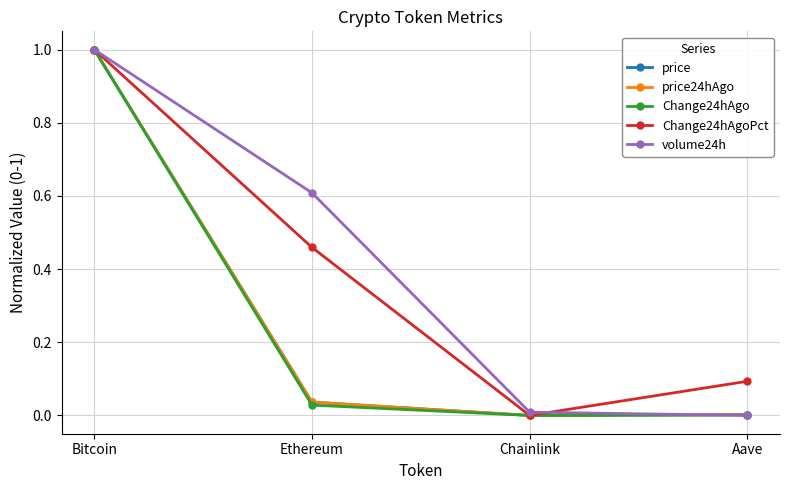

What are all the series names shown in the legend?

price, price24hAgo, Change24hAgo, Change24hAgoPct, volume24h